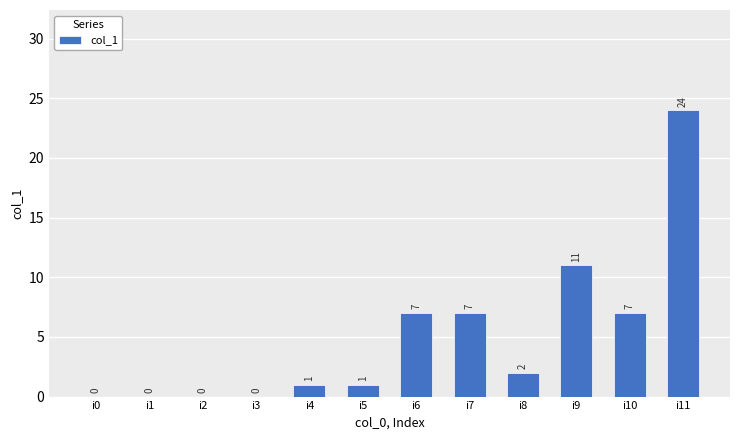

True or false: the data shows 8 at i1.

False